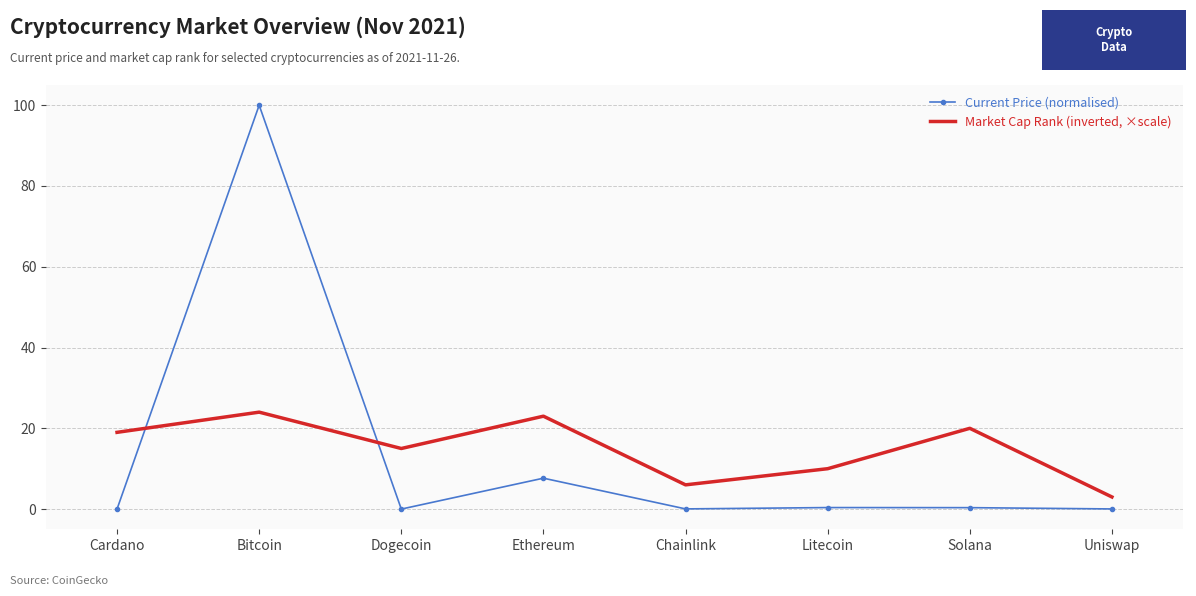

Between Cardano and Dogecoin, which series saw the biggest shift?

Market Cap Rank (inverted, ×scale)